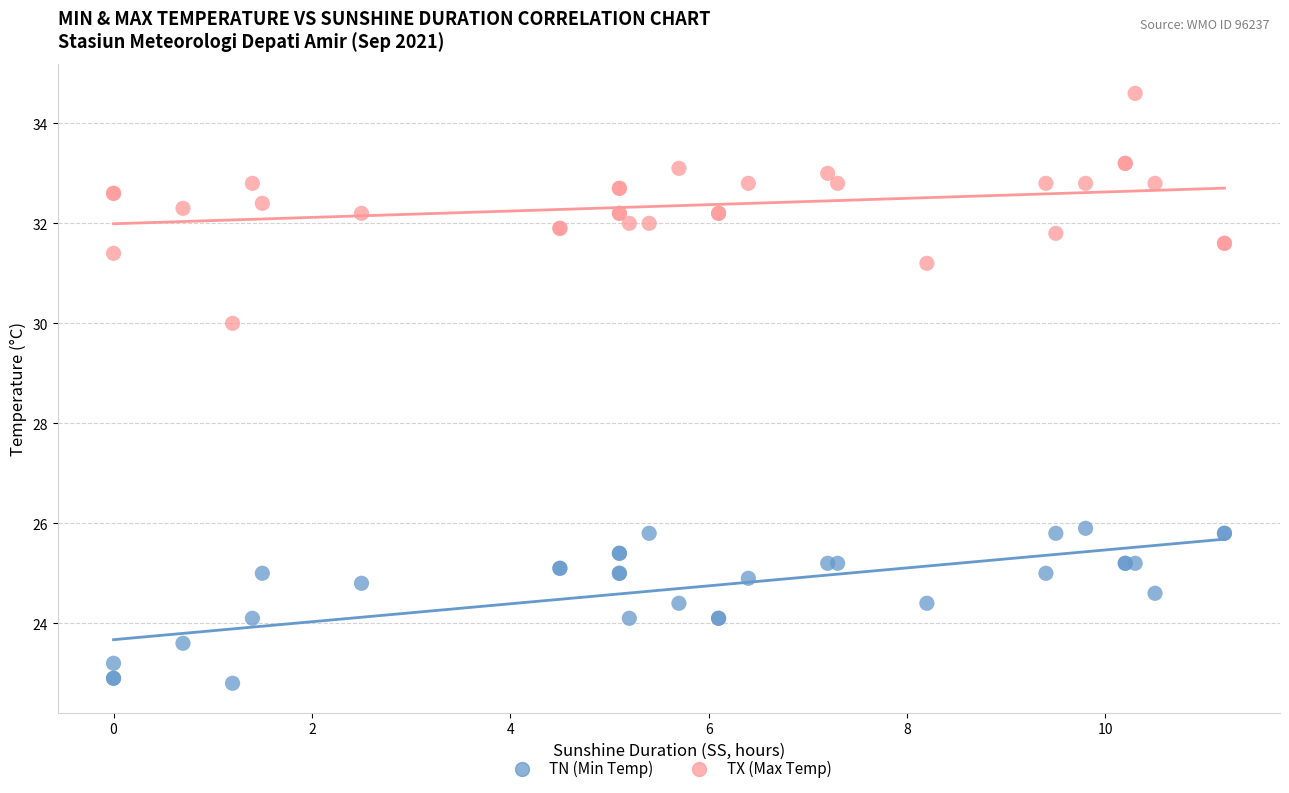

What are all the series names shown in the legend?

TN (Min Temp), TX (Max Temp)